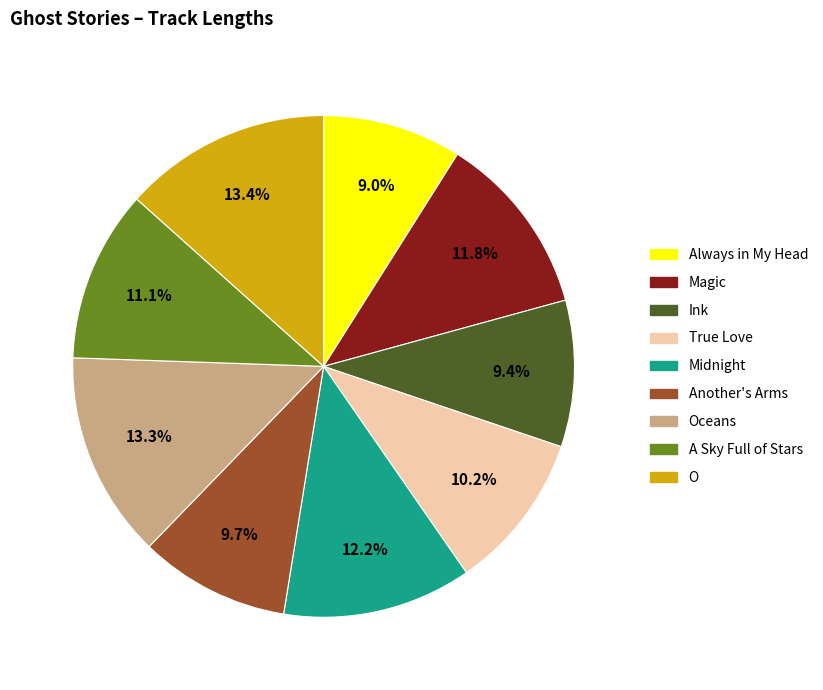

Is there a majority slice in this chart?

No